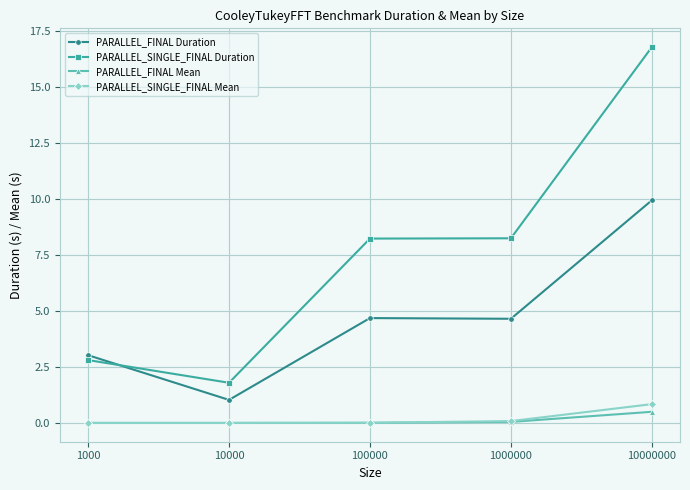

Is it true that PARALLEL_SINGLE_FINAL Mean equals 0.8 at 10000000?

True